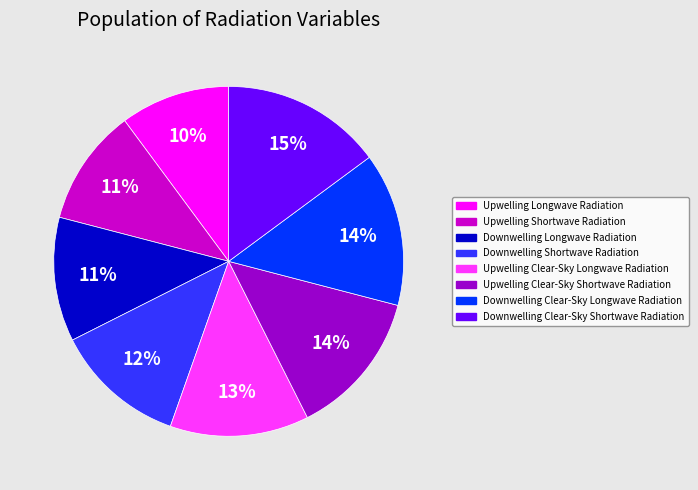

Approximately how many times larger is the value at Upwelling Longwave Radiation compared to Downwelling Clear-Sky Shortwave Radiation?

0.7